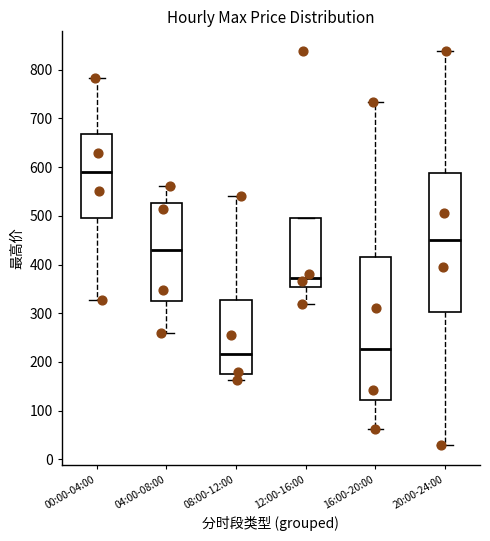

Reading left to right, transcribe this box plot: for each box, give where its median line is, the range the box spans, and where its two whiskers end, as read against the y-axis. The values are not printed on the chart, so give them approximately, as read against the axis.

00:00-04:00: median 590, box 490 to 670, whiskers 330 to 780
04:00-08:00: median 430, box 330 to 530, whiskers 260 to 560
08:00-12:00: median 220, box 180 to 330, whiskers 160 to 540
12:00-16:00: median 370, box 350 to 500, whiskers 320 to 500
16:00-20:00: median 230, box 120 to 420, whiskers 60 to 730
20:00-24:00: median 450, box 300 to 590, whiskers 30 to 840